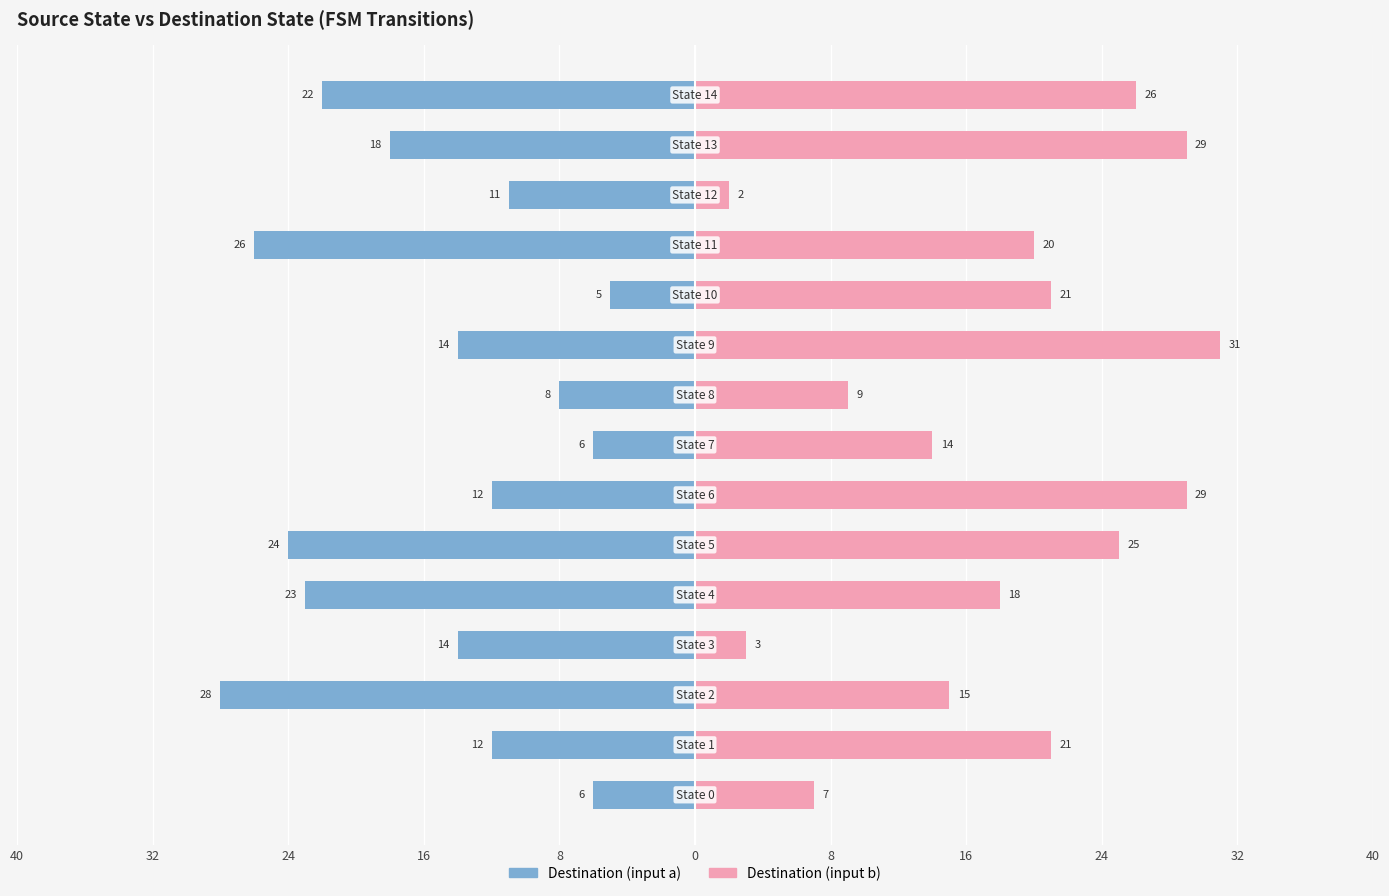

At how many categories does at least one series exceed -2?

15